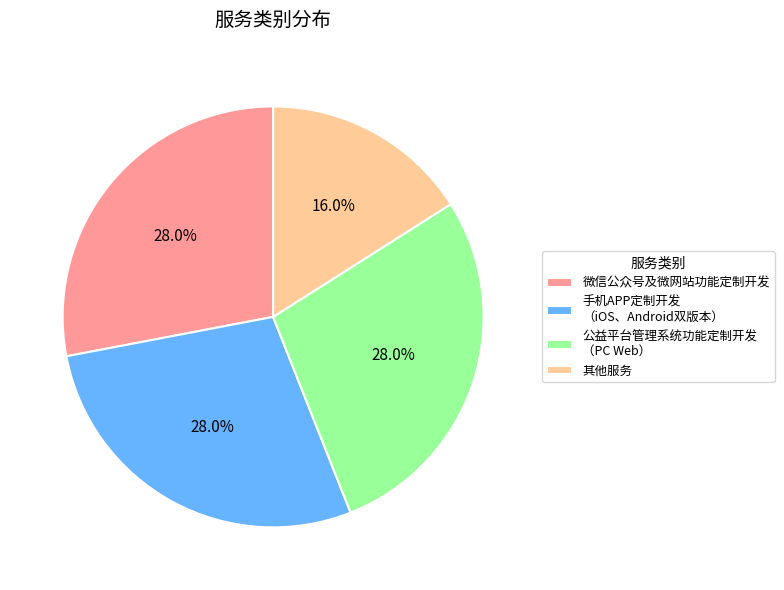

What percentage is the 其他服务 slice, to the nearest percent?

16%